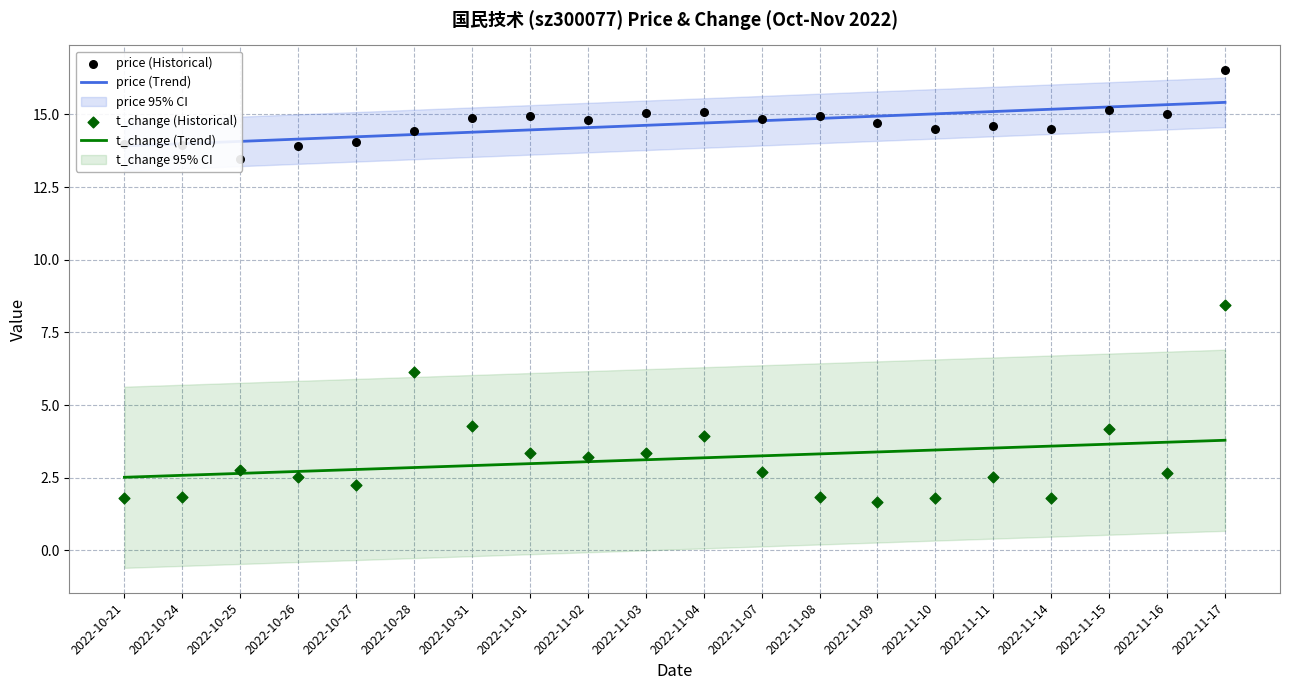

At which category is the sum across all series the highest?

2022-11-17